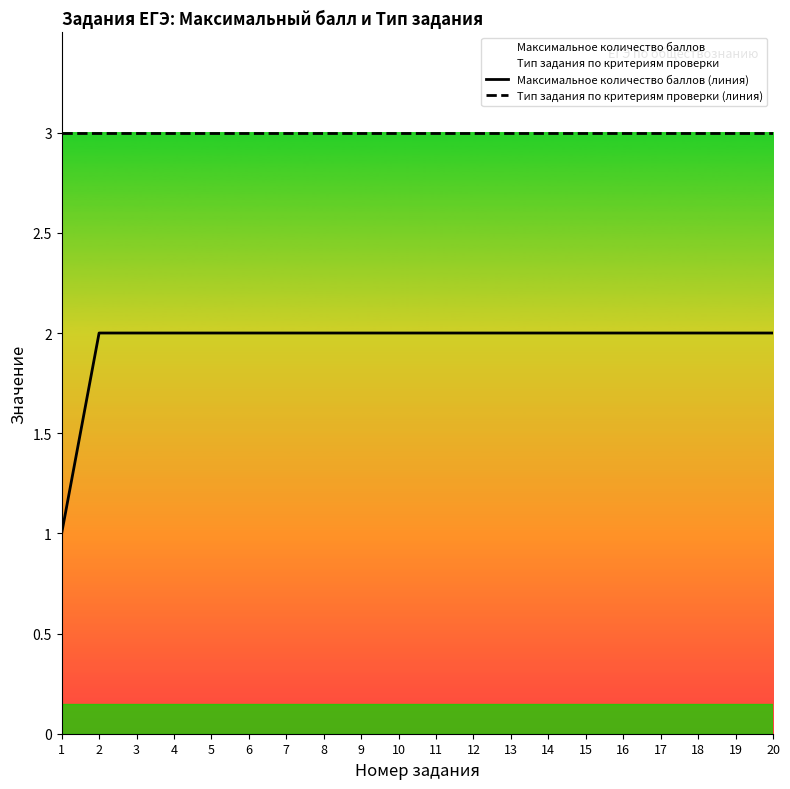

True or false: Максимальное количество баллов (линия) has more than 1 points higher than both neighbors.

False